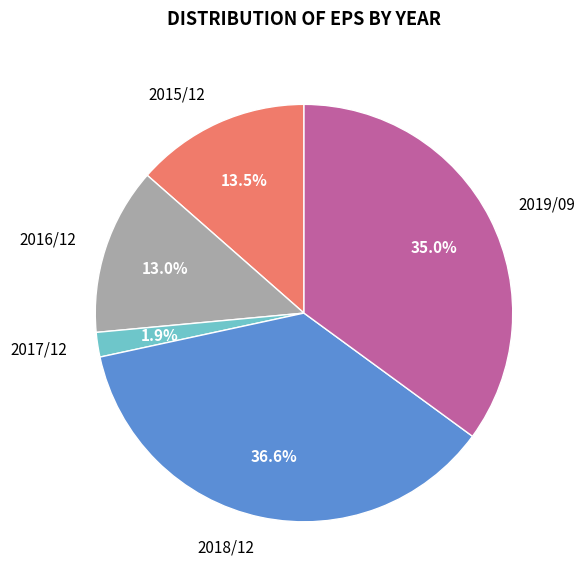

Which category has the biggest portion of the pie?

2018/12